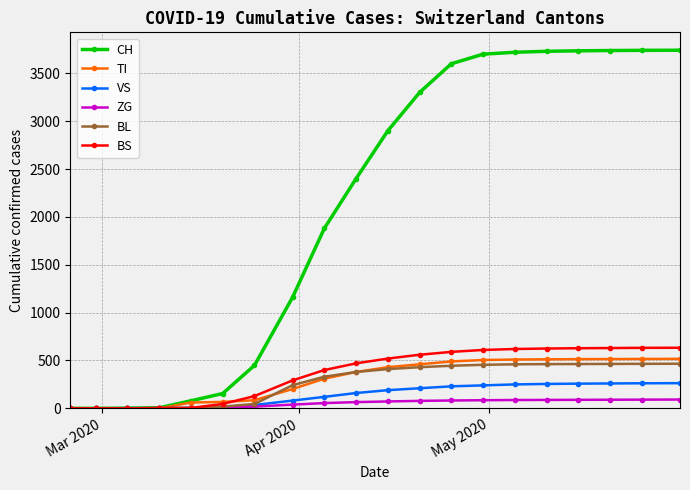

At how many categories does at least one series exceed 836?

13